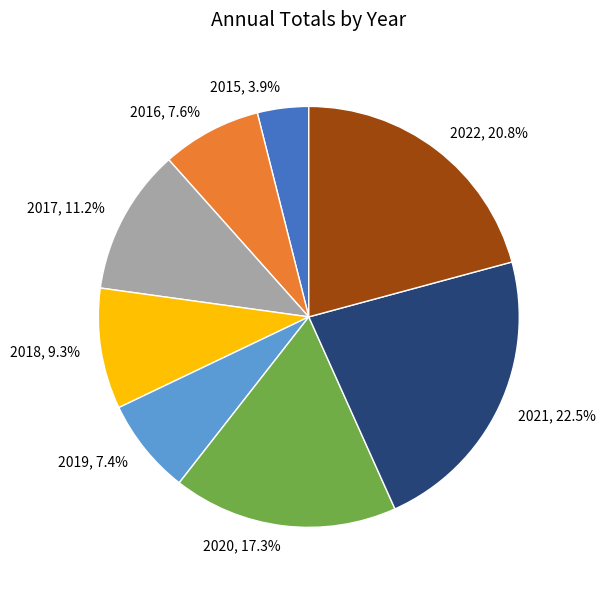

Is there a majority slice in this chart?

No